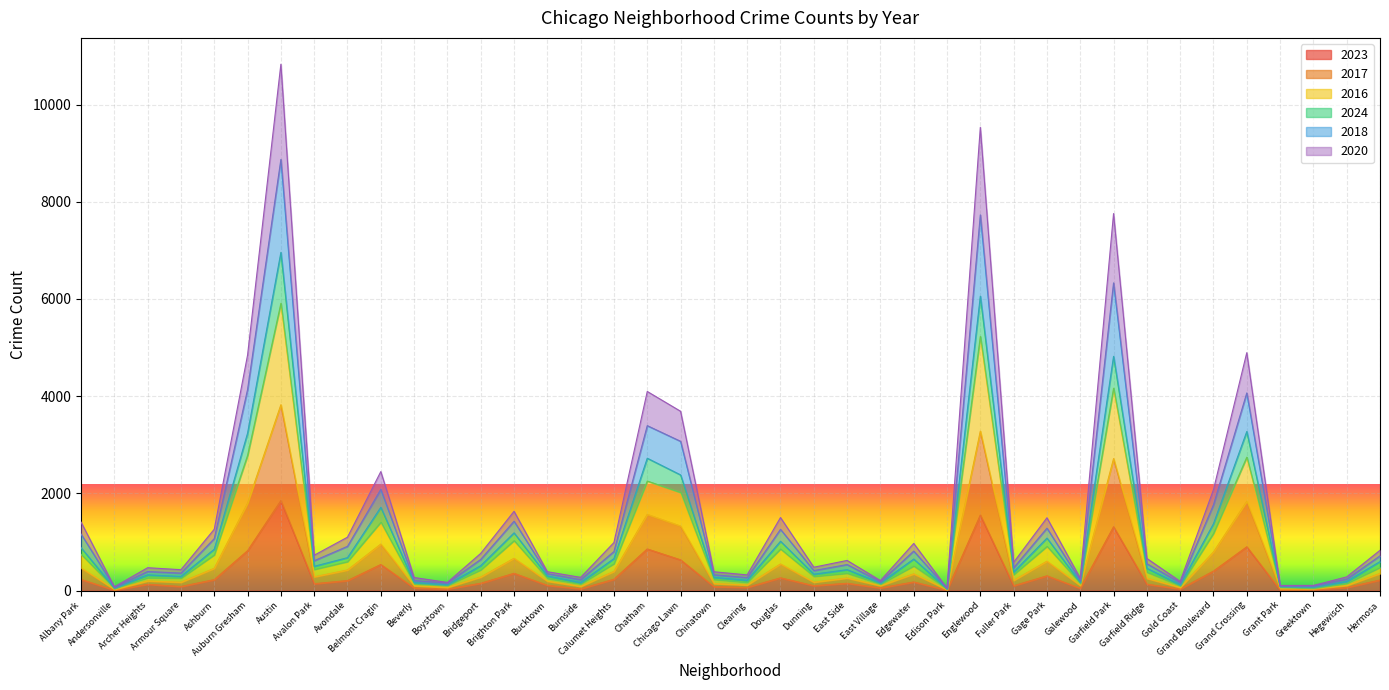

What are all the series names shown in the legend?

2023, 2017, 2016, 2024, 2018, 2020